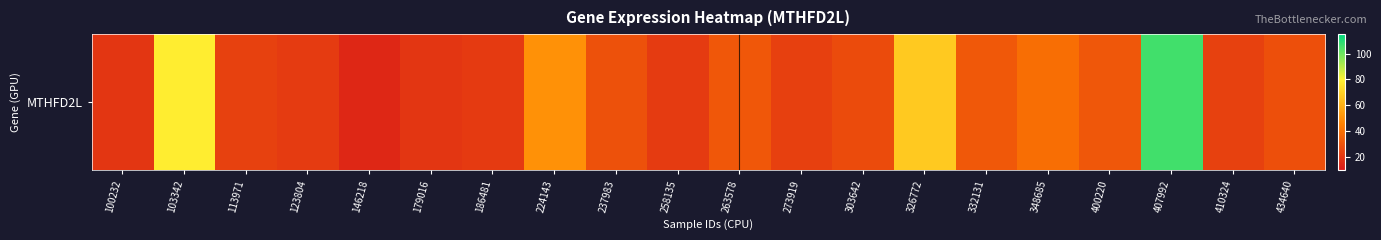

Rank the categories by value from highest to lowest.

407992, 103342, 326772, 224143, 348685, 332131, 263578, 400220, 237983, 434640, 303642, 113971, 410324, 273919, 258135, 123804, 186481, 179016, 100232, 146218